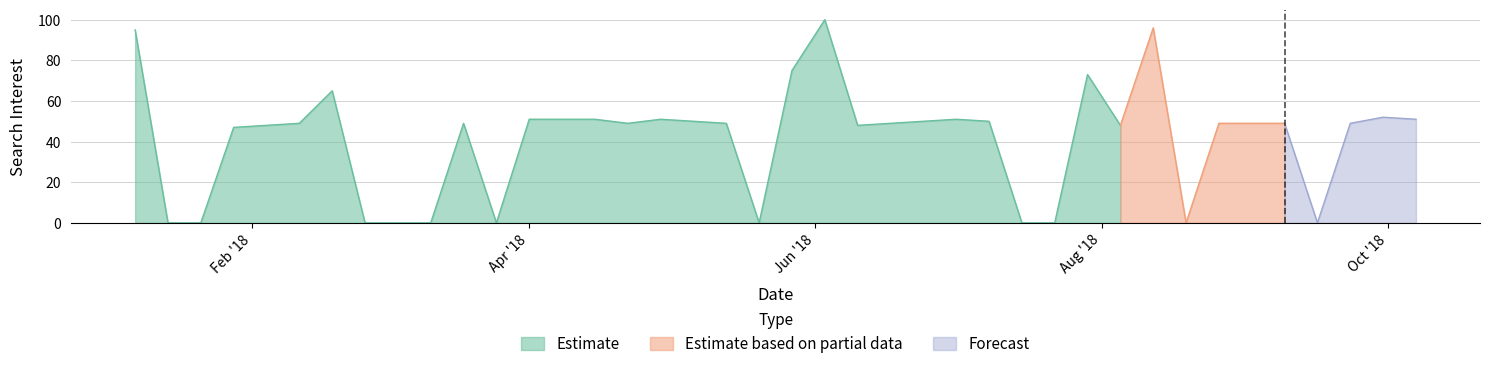

List the labels in order of value, smallest first.

1, 2, 7, 8, 9, 11, 19, 27, 28, 32, 36, 3, 4, 22, 30, 5, 10, 15, 18, 23, 33, 34, 35, 37, 17, 24, 26, 12, 13, 14, 16, 25, 39, 38, 6, 29, 20, 0, 31, 21